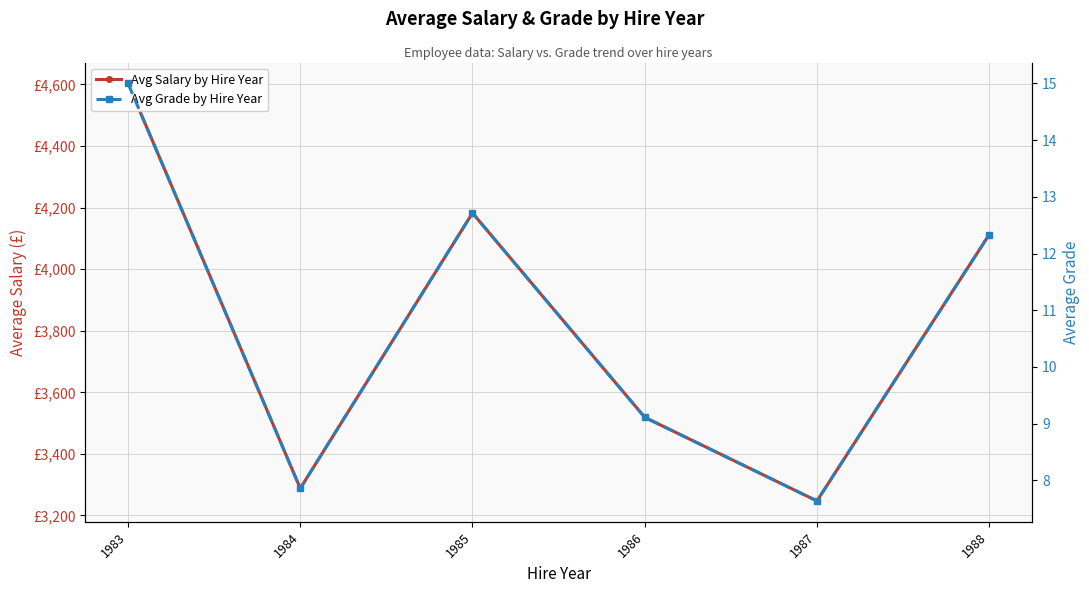

The Avg Salary by Hire Year series shows 4112.0 at 1988. True or false?

True